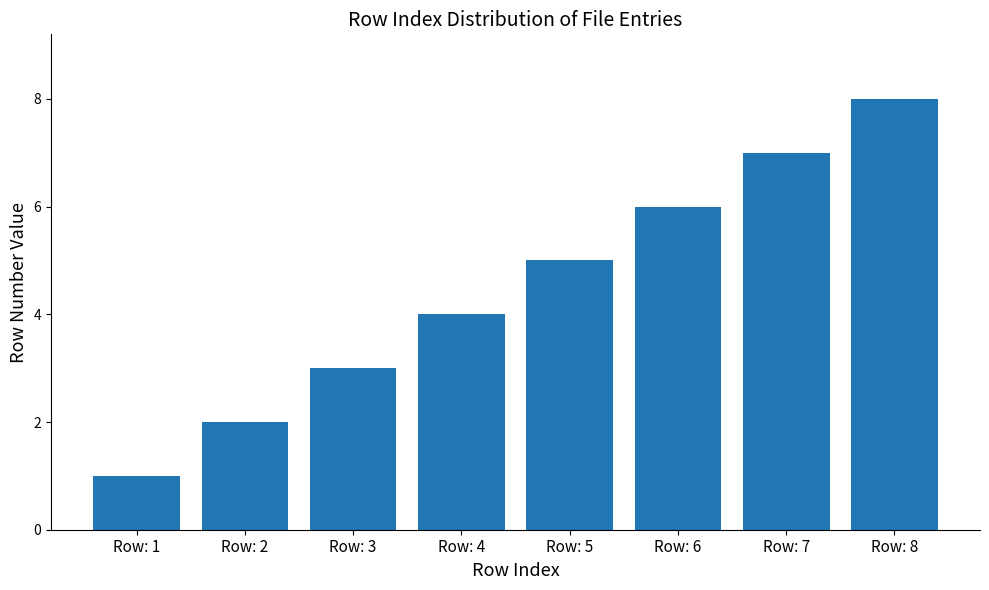

What value does the data have at Row: 3?

3